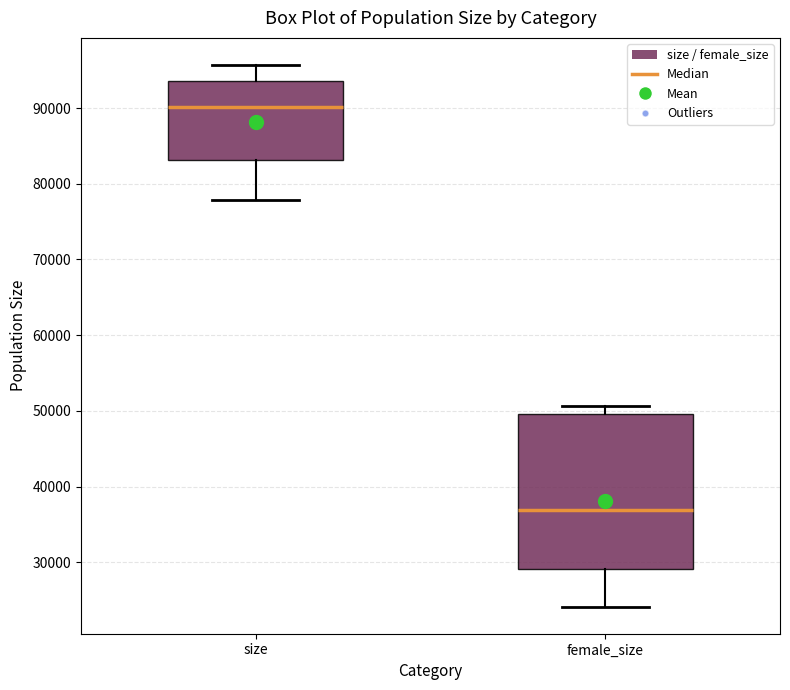

Which box is the tallest, from its lower edge to its upper edge?

female_size